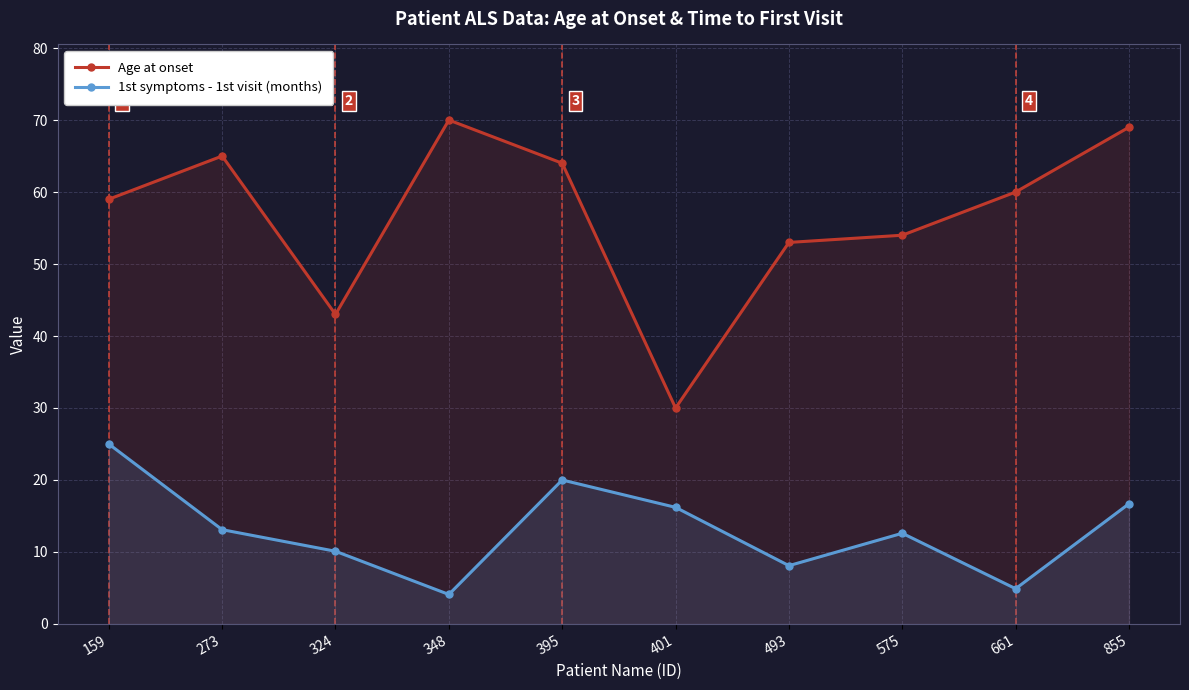

Does the chart have visible grid lines?

Yes